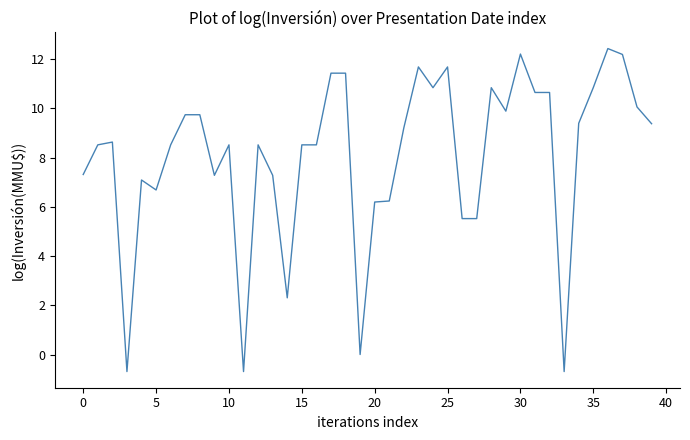

What is the greatest value displayed?

12.4